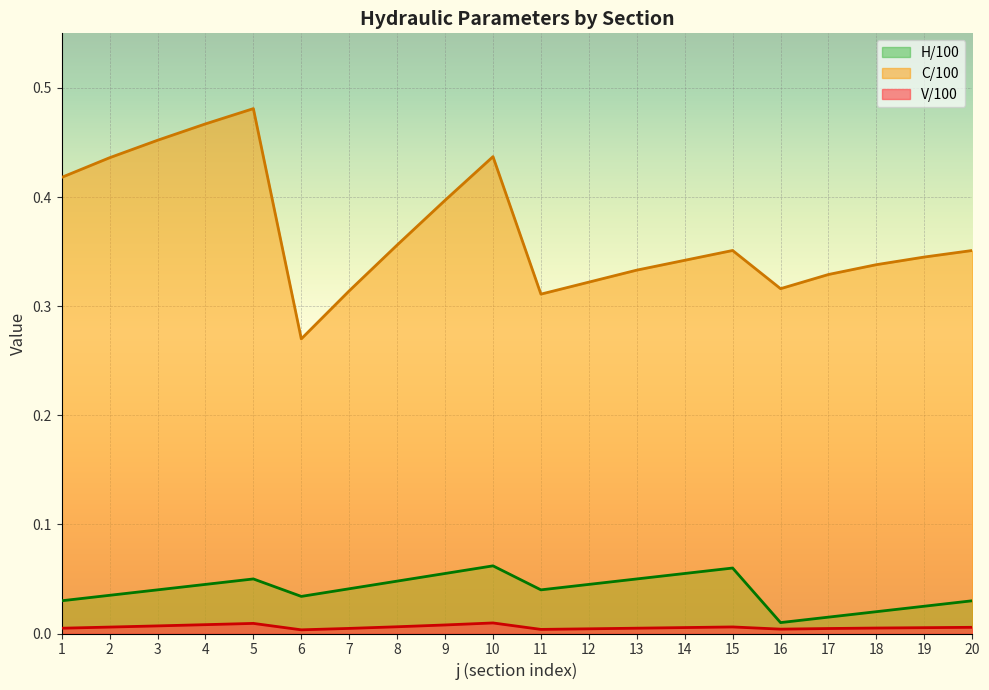

True or false: C/100 has more than 0 points higher than both neighbors.

True